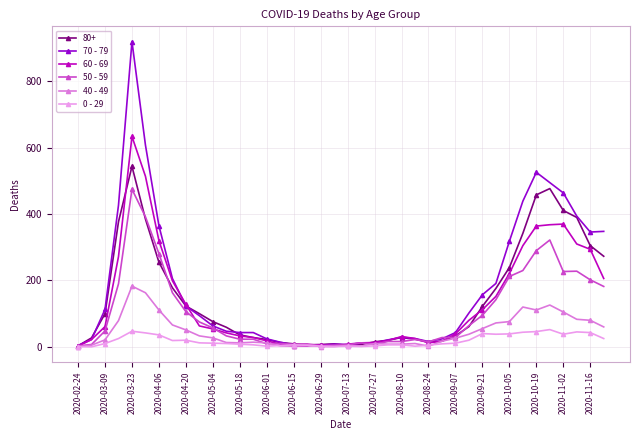

True or false: 80+ has more than 0 interior local peaks.

True